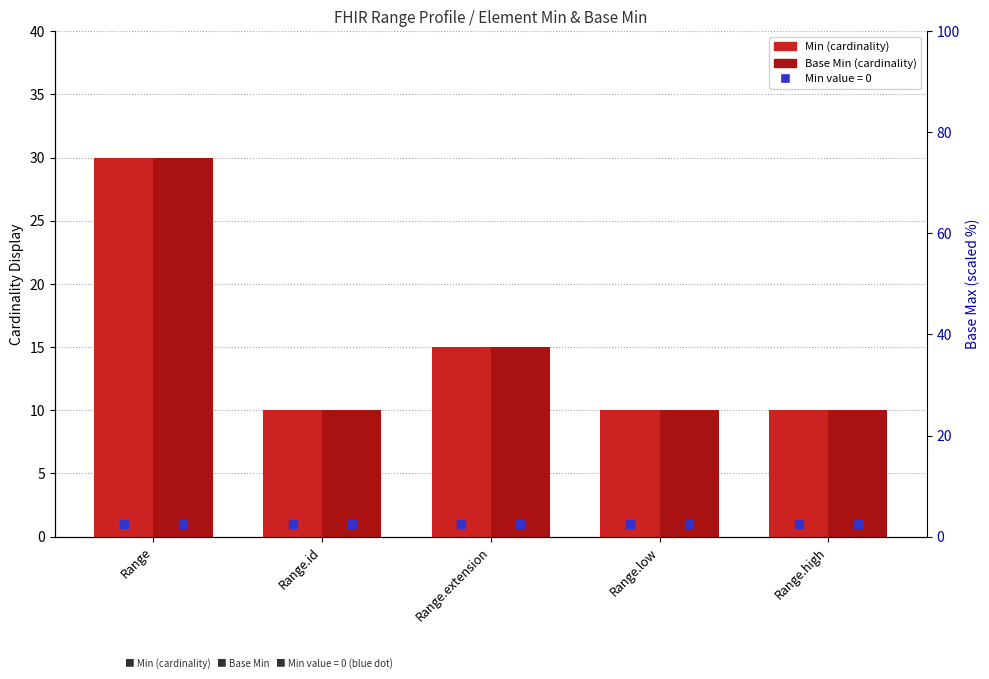

Which series contains the highest Y value?

Min (cardinality)